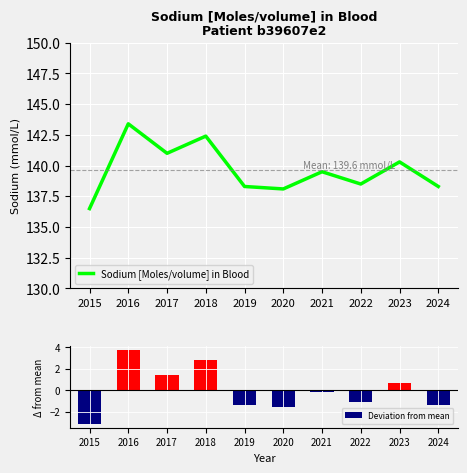

What is the difference between the highest and lowest values at 2021?

139.6